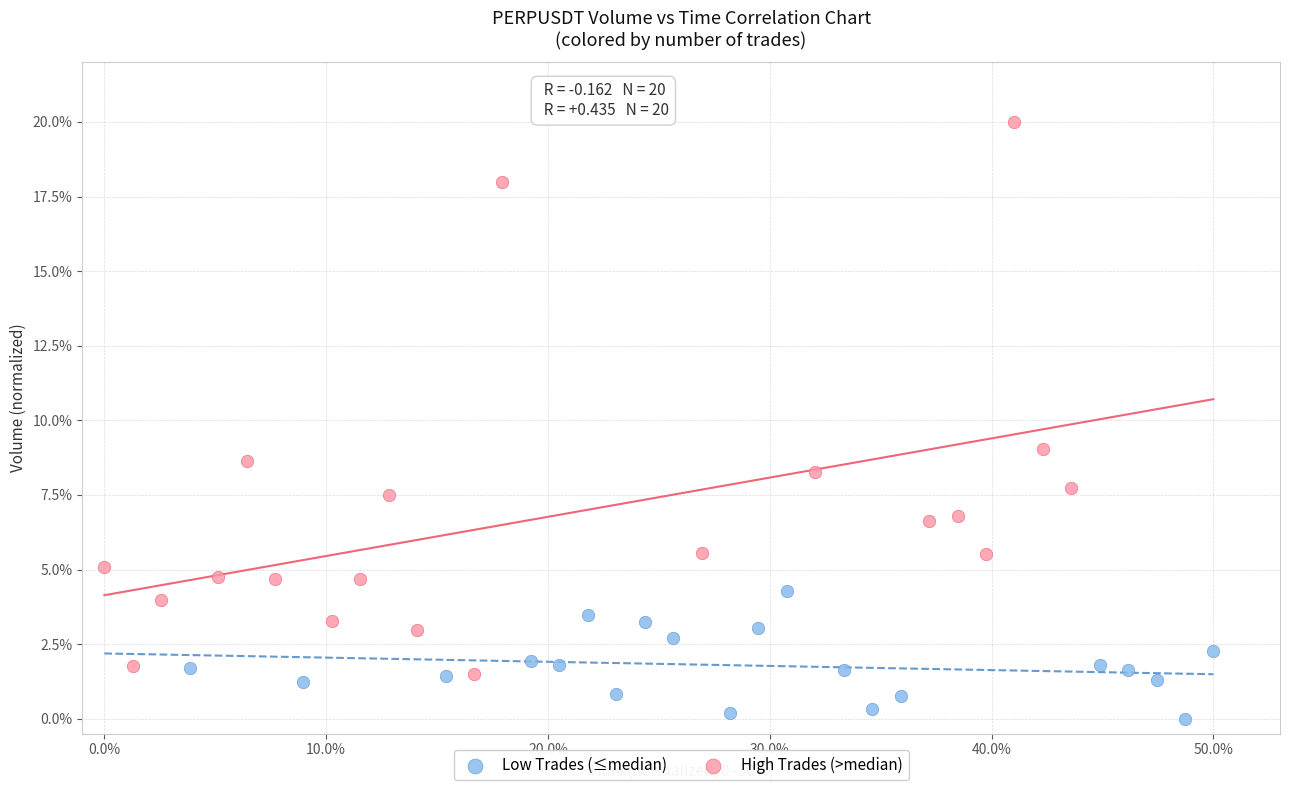

Which series has the widest spread of Y values?

High Trades (>median)